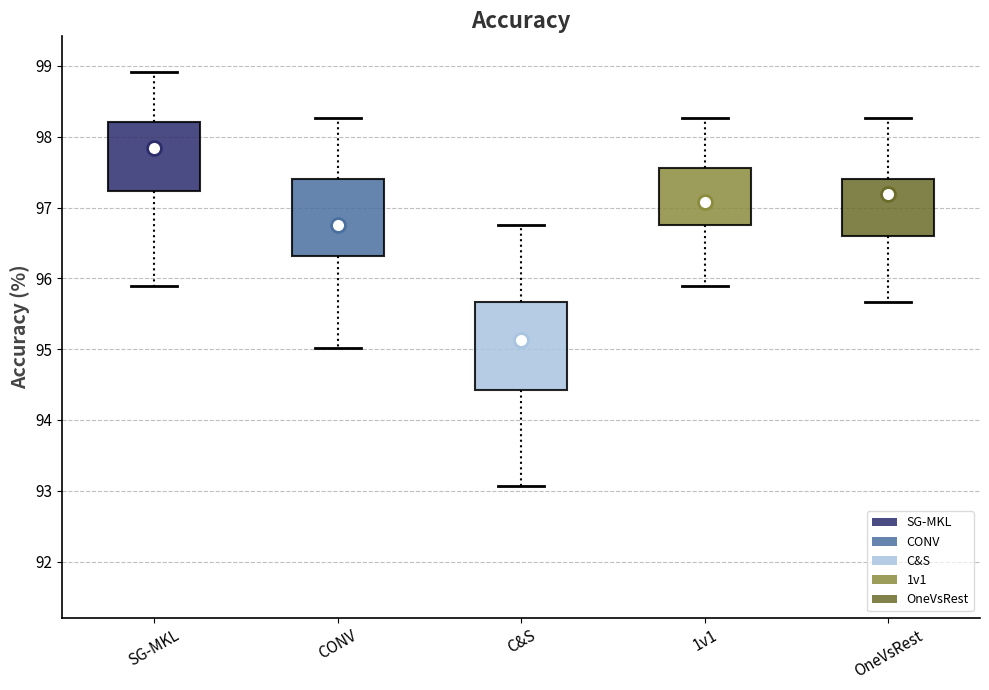

Comparing the boxes themselves (not the whiskers), which one is the tallest?

C&S